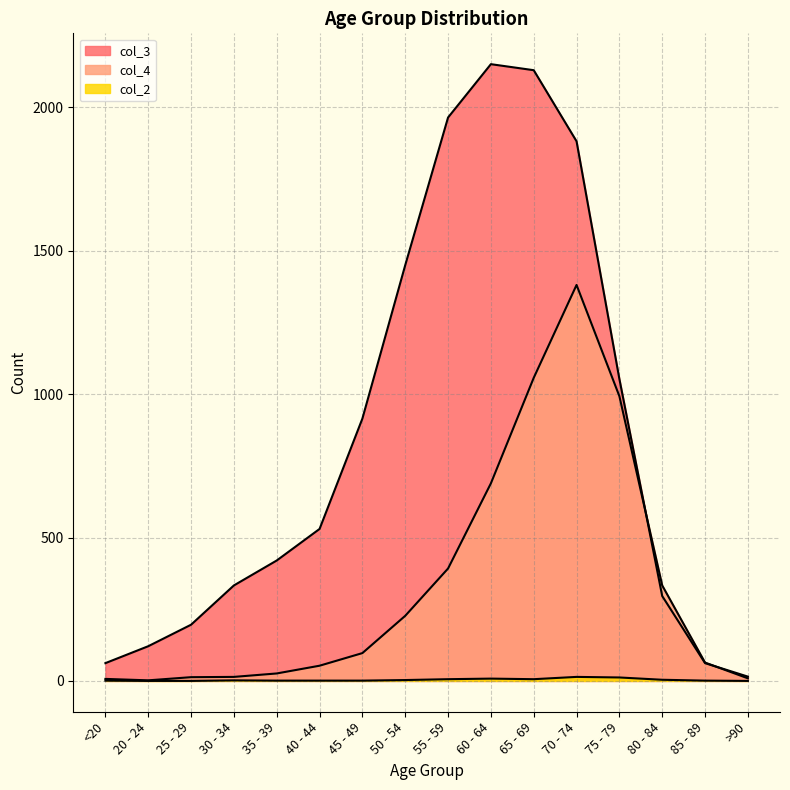

How many positive values does the col_2 series have?

13